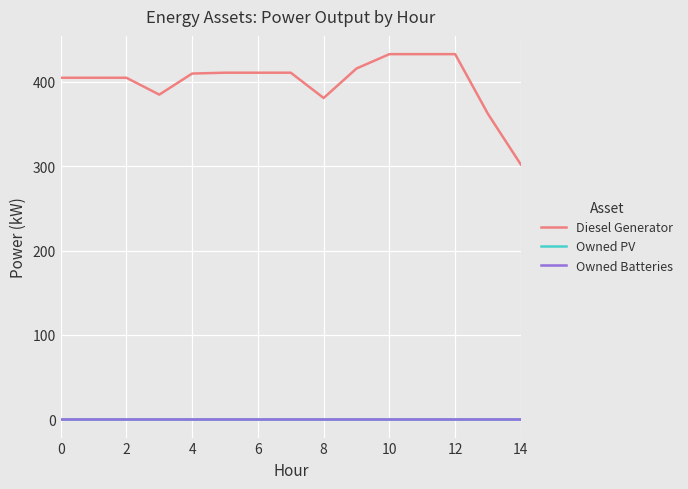

What are all the series names shown in the legend?

Diesel Generator, Owned PV, Owned Batteries